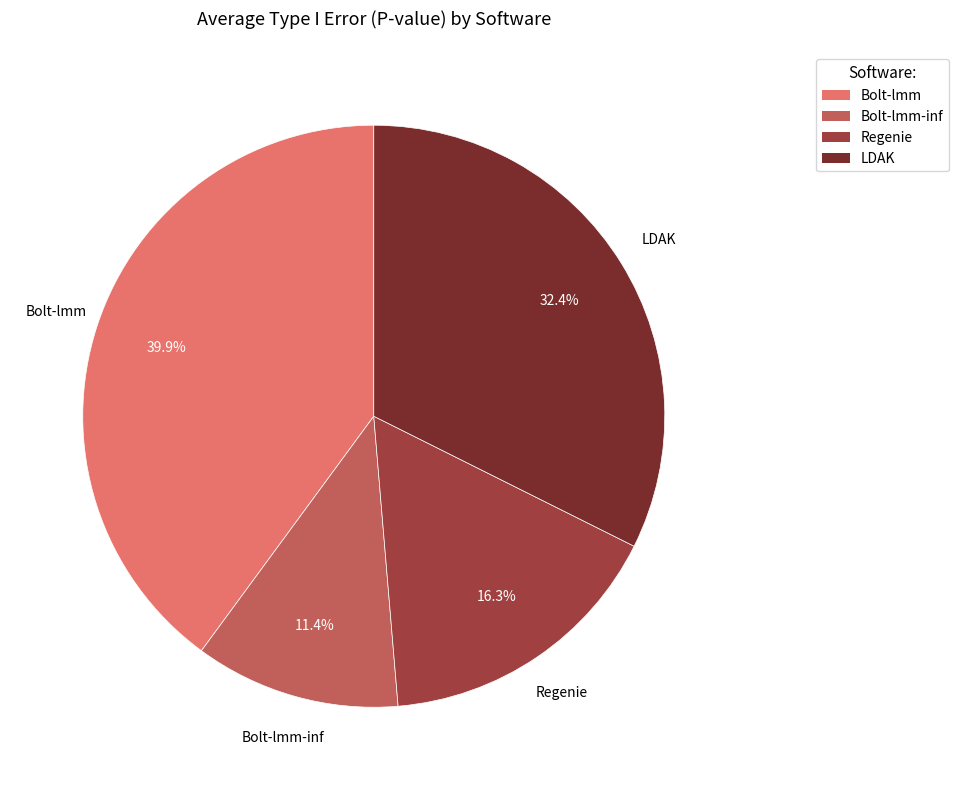

What percentage is the Regenie slice, to the nearest percent?

16%